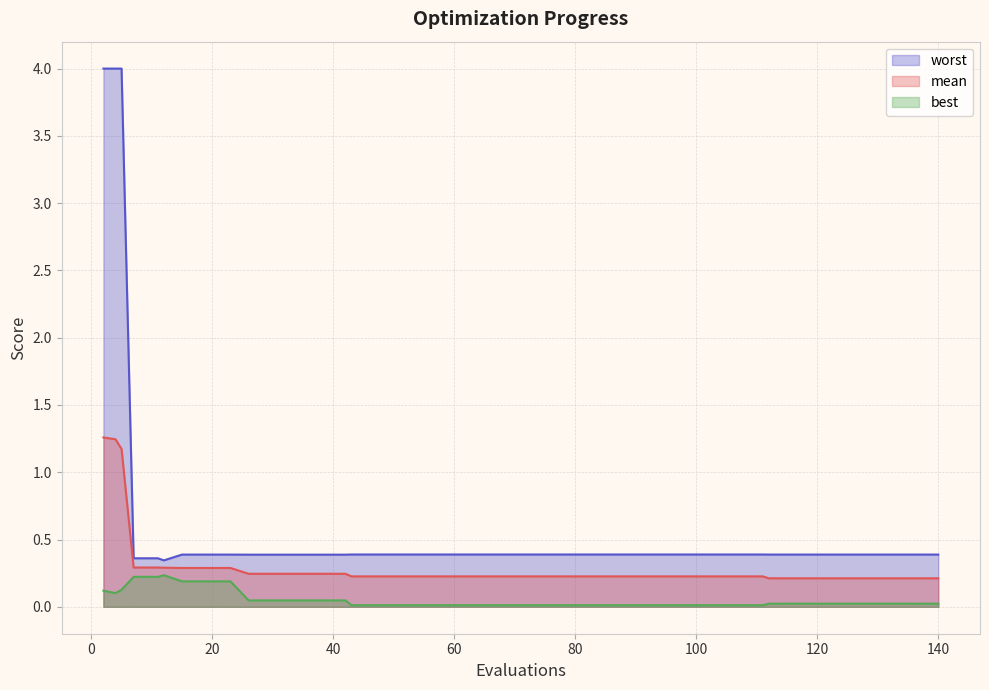

Does the chart have visible grid lines?

Yes